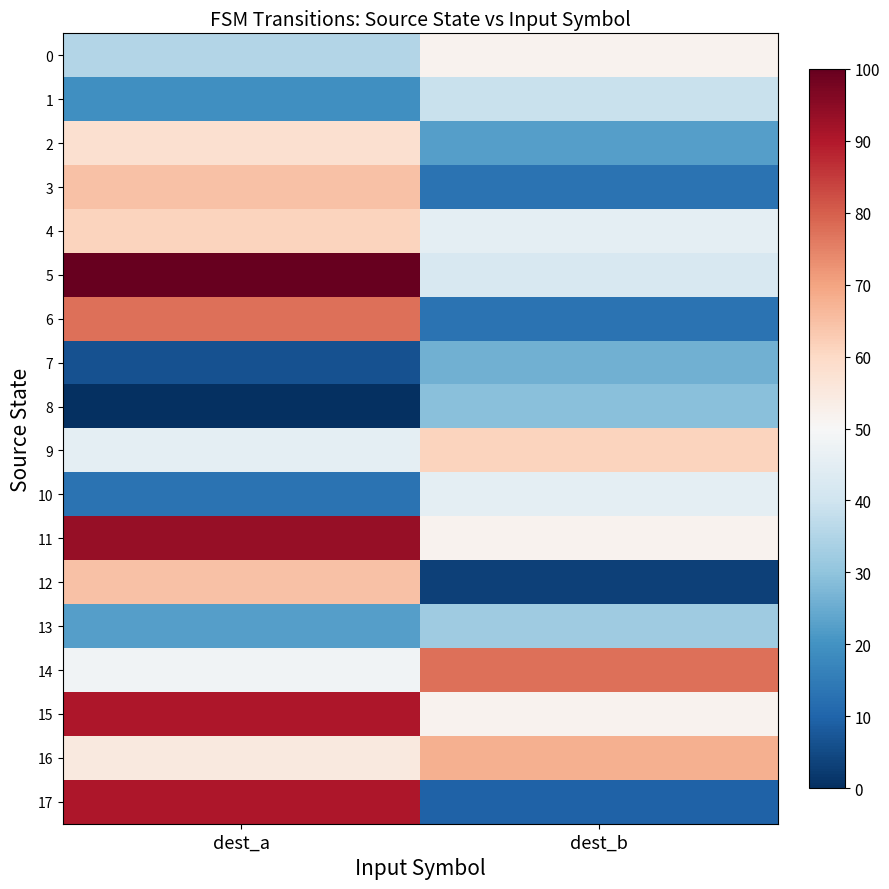

How many distinct data groups are displayed?

18